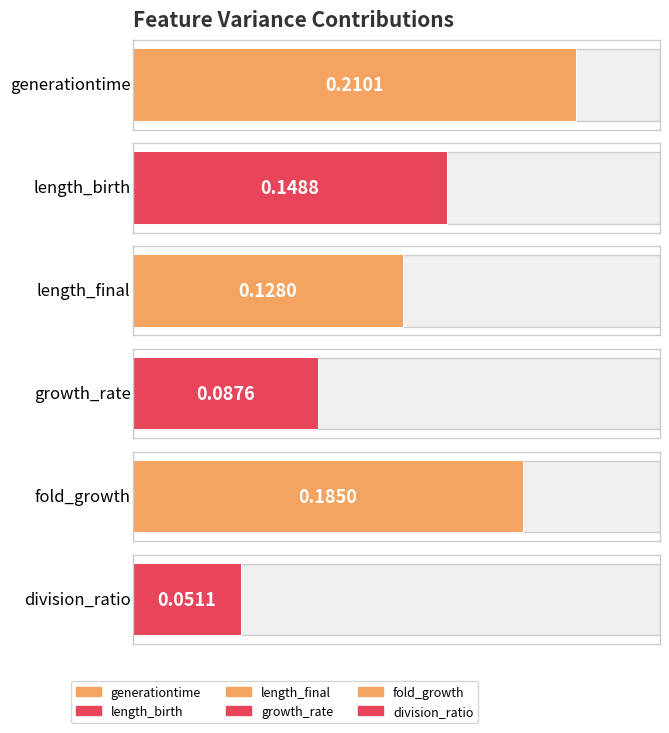

Rank the categories by value from highest to lowest.

generationtime, fold_growth, length_birth, length_final, growth_rate, division_ratio